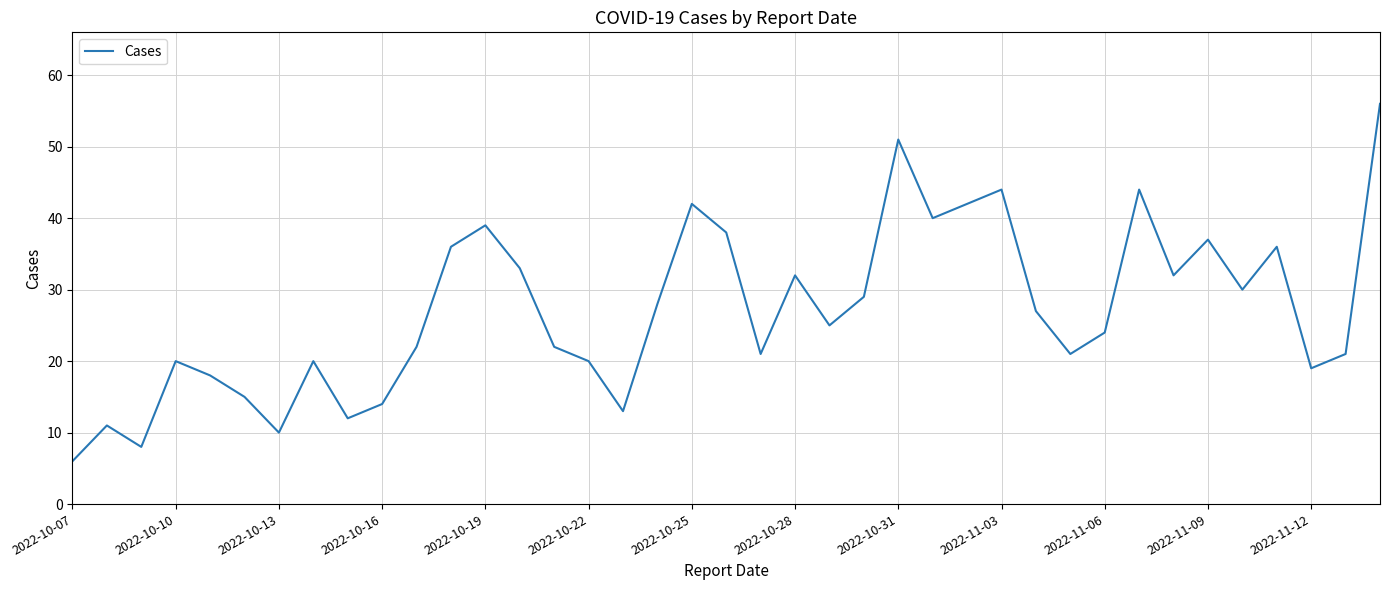

What is the greatest value displayed?

56